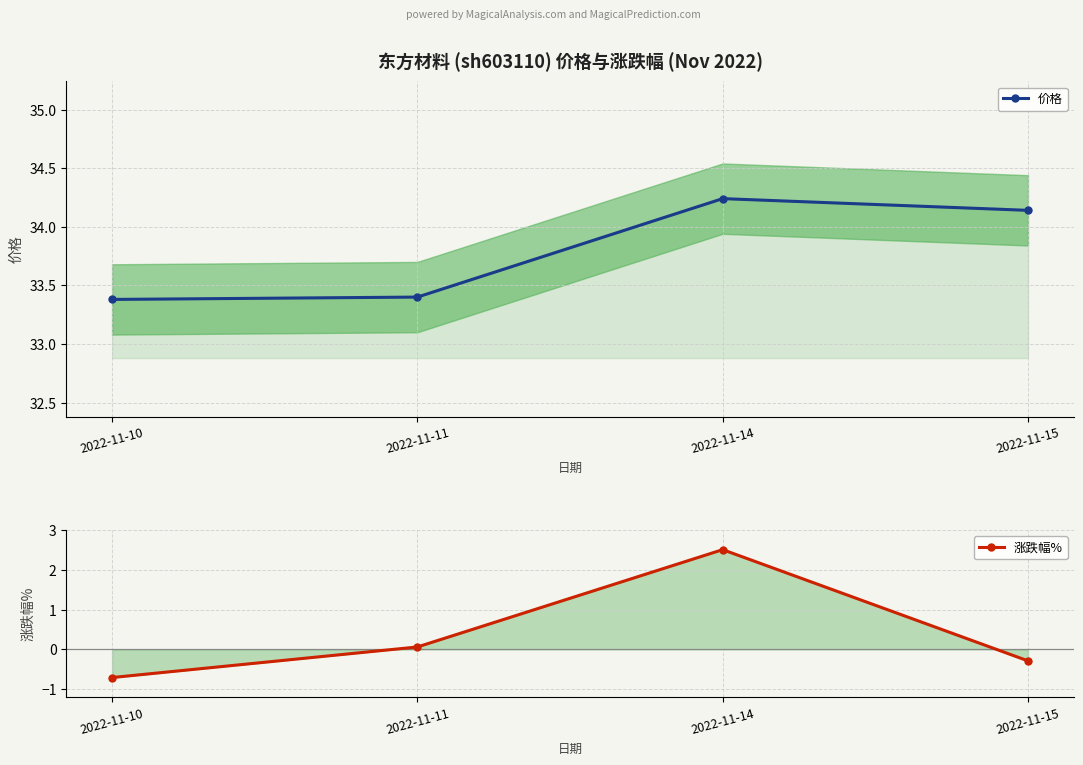

How many interior local peaks does the 涨跌幅% series have?

1